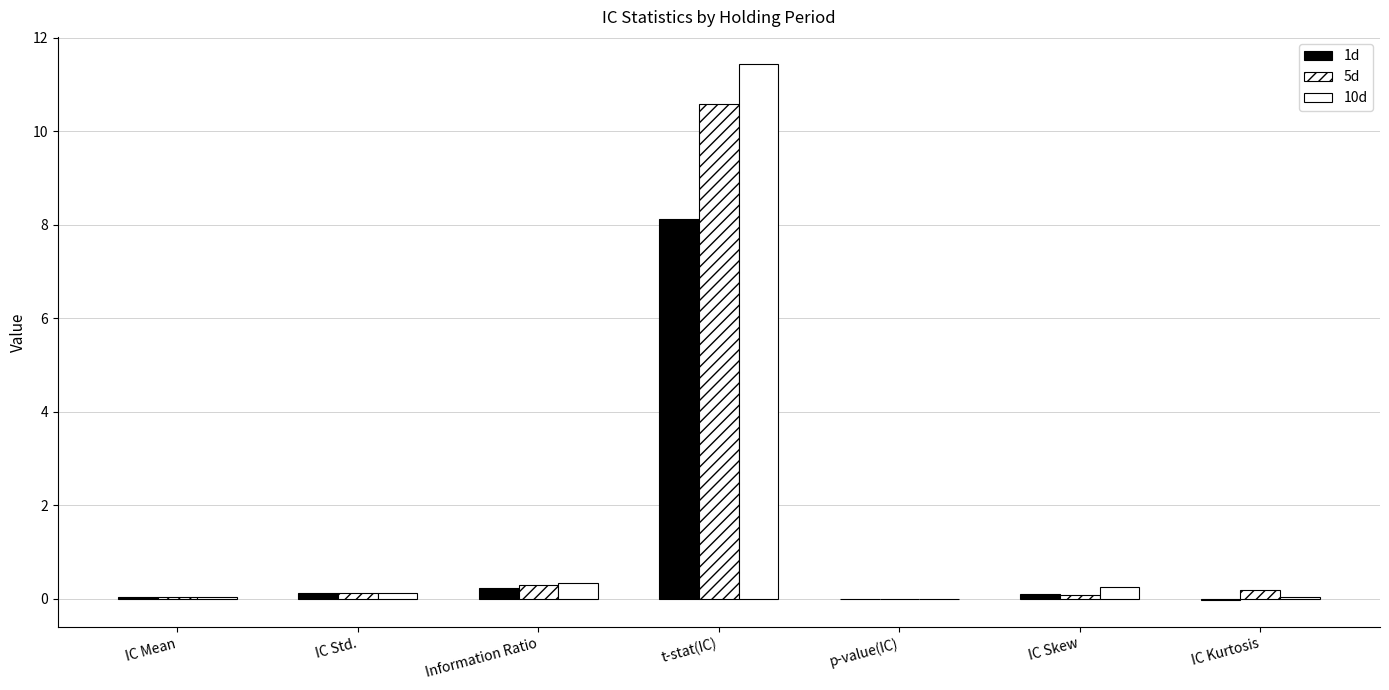

Is the value of 10d at IC Std. greater than the value of 5d at IC Mean?

Yes